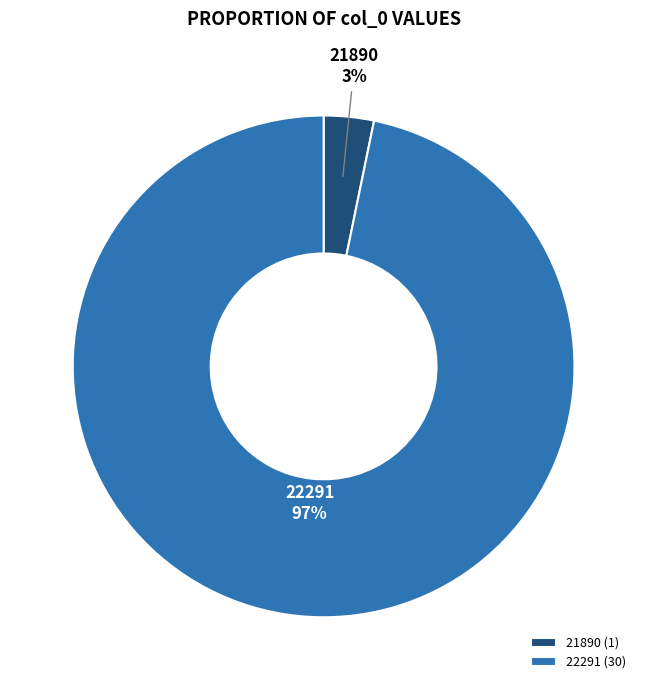

To the nearest percent, what portion does 22291 represent?

97%